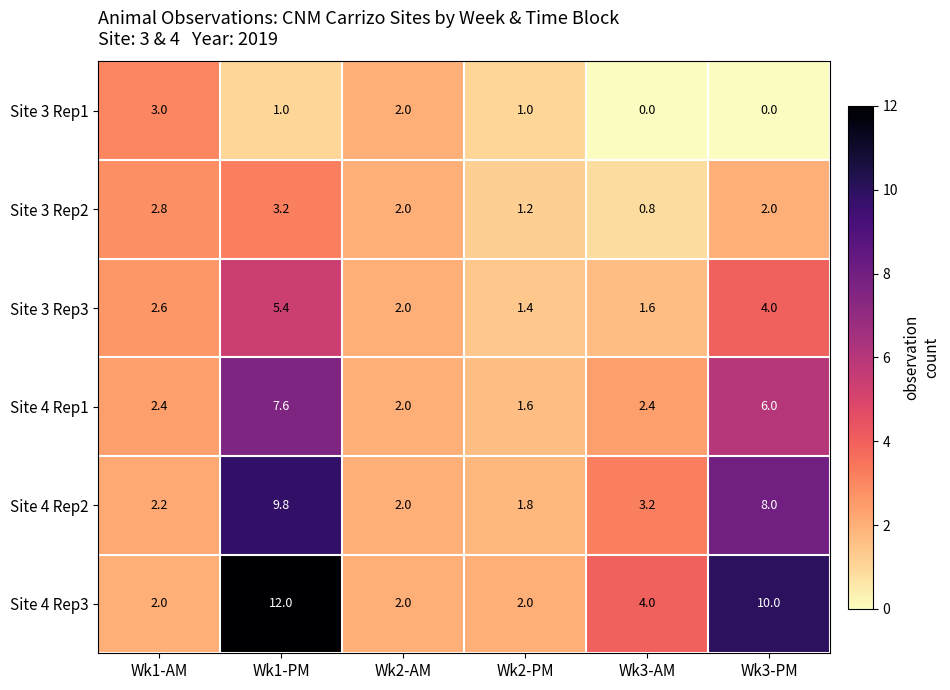

How many values in the Site 3 Rep2 series are below 2?

2